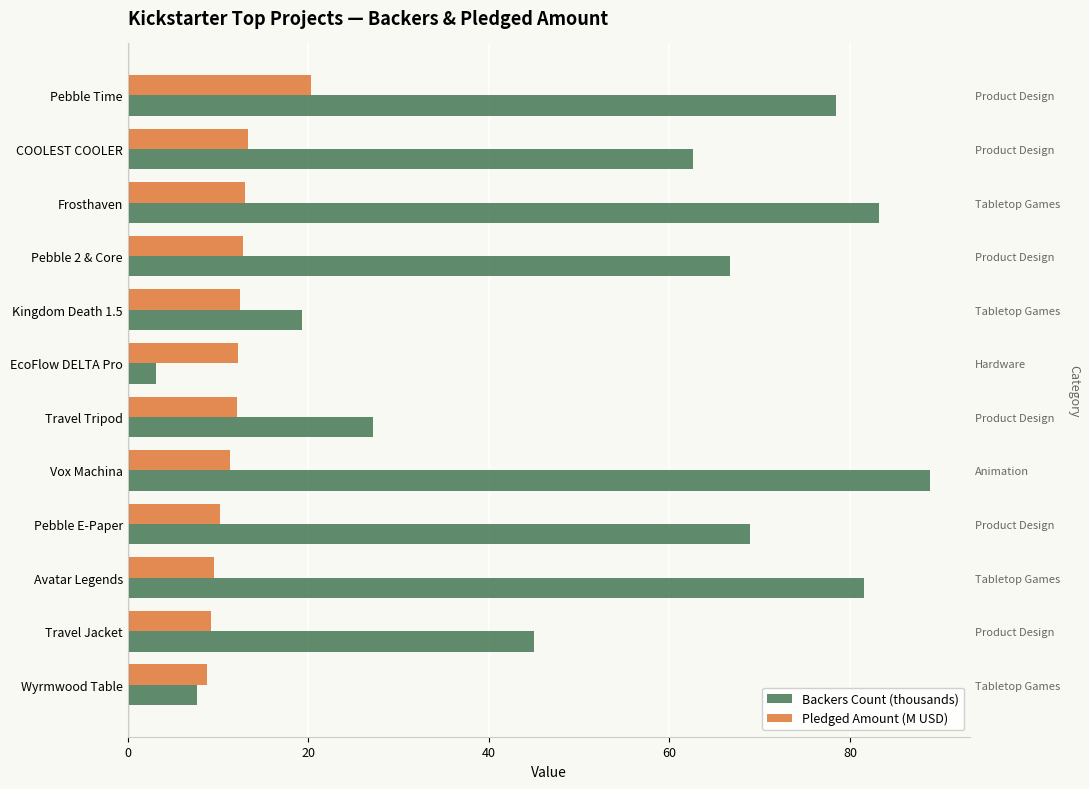

How many groups of bars are there?

12